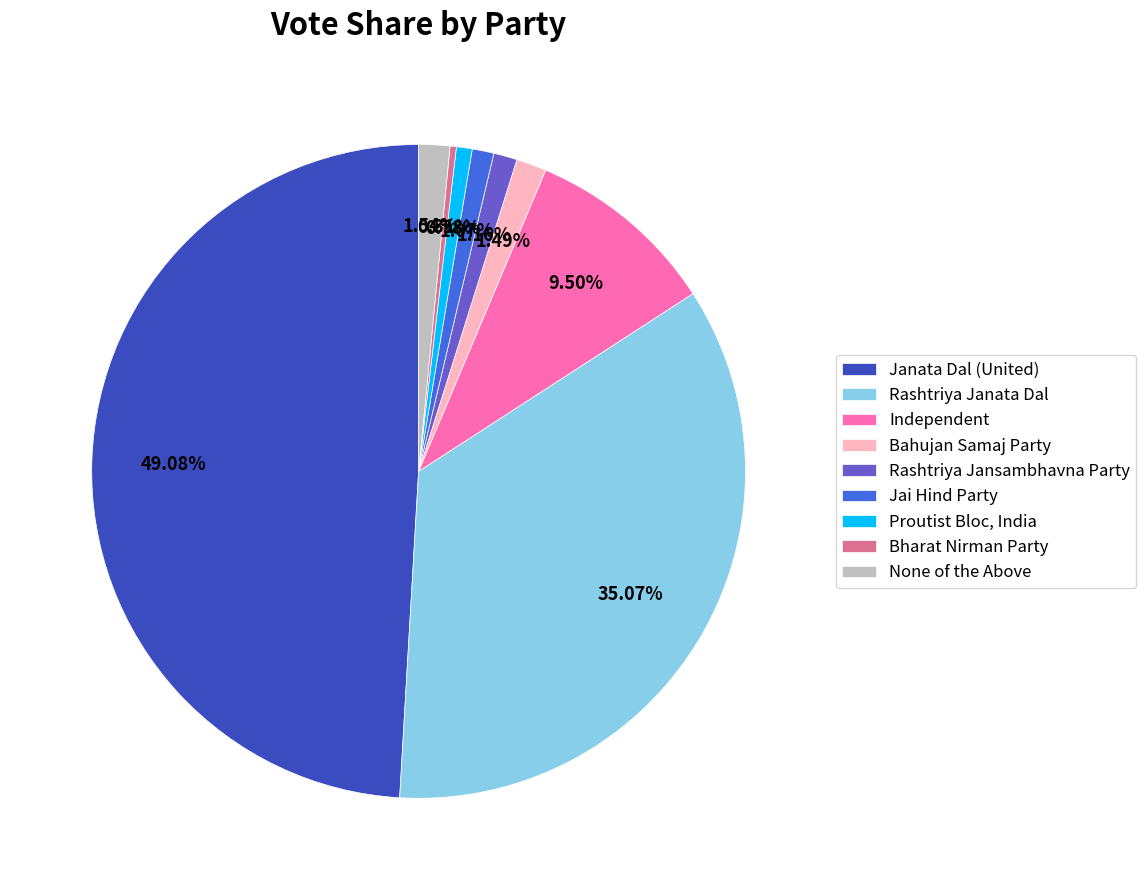

To the nearest percent, what is the difference between the largest and smallest slice percentages?

49%